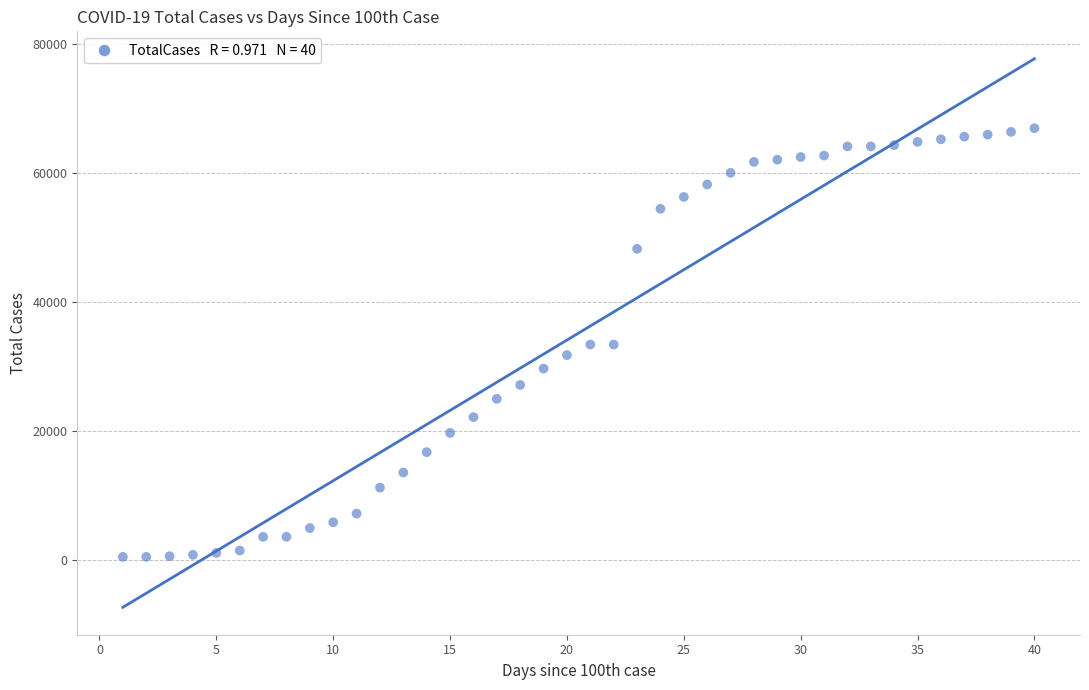

What is the range of Y values (max minus min)?

66463